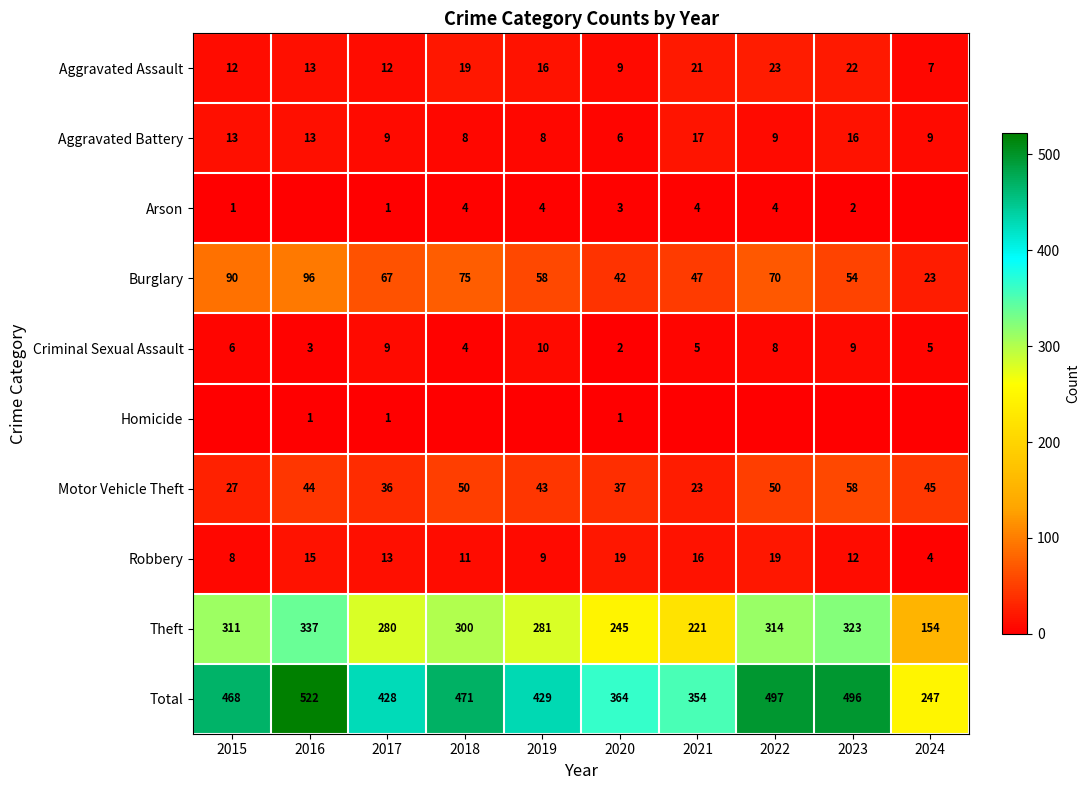

What is the difference between the maximum and minimum values in the Criminal Sexual Assault series?

8